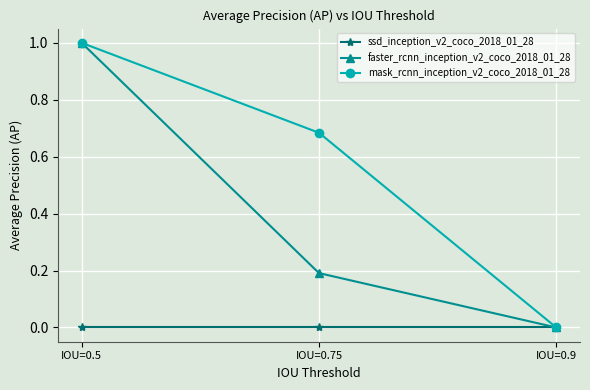

At which category is the sum across all series the highest?

IOU=0.5